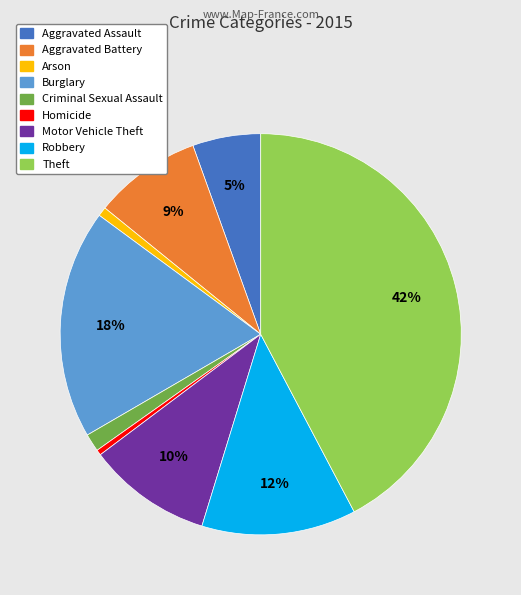

Combined, do Motor Vehicle Theft and Homicide account for over 50%?

No